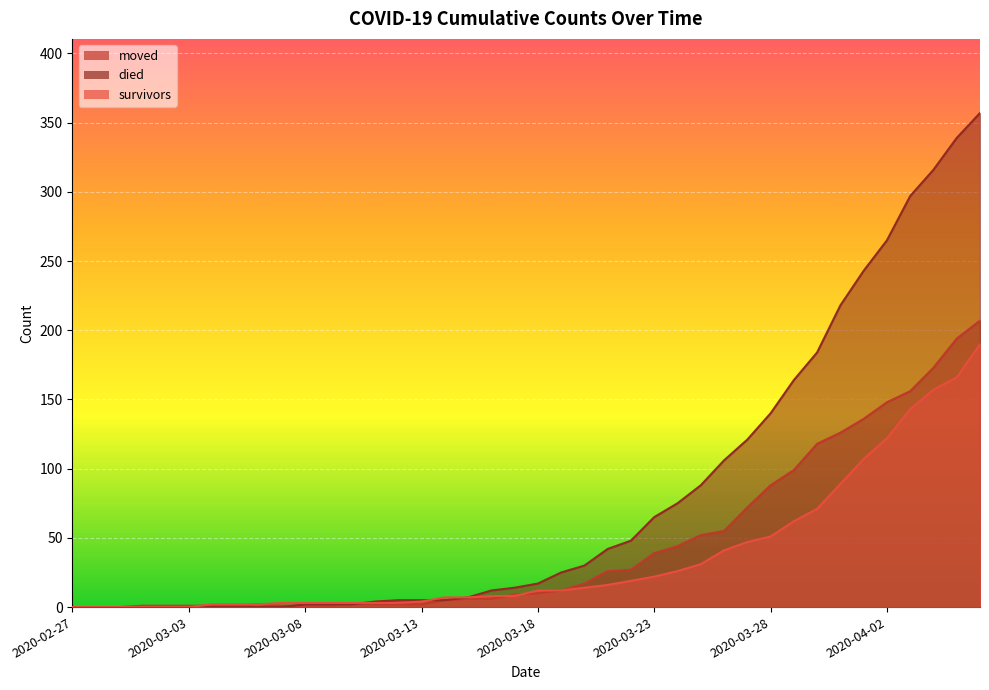

What is the difference between the maximum and minimum values in the died series?

357